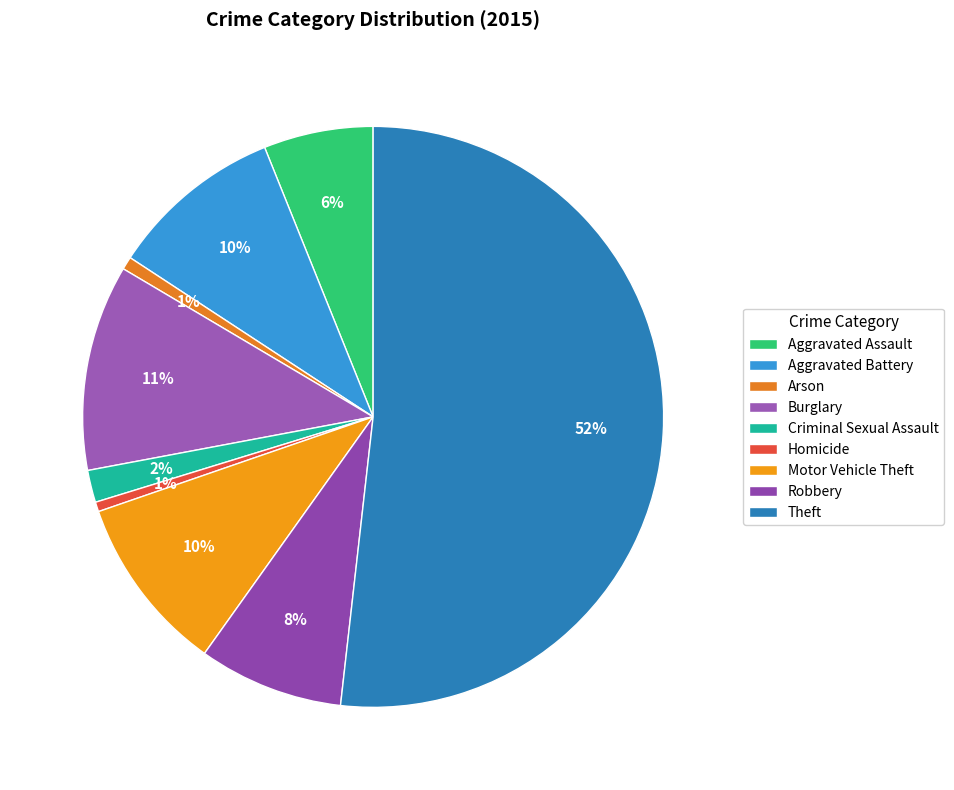

To the nearest percent, what is the difference between the Motor Vehicle Theft and Homicide slice percentages?

9%